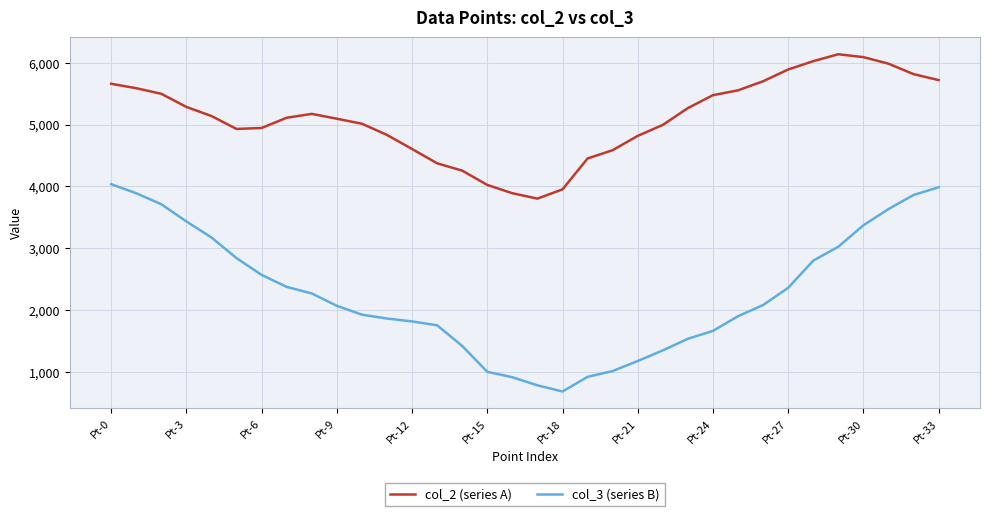

Which series has the largest total across all categories?

col_2 (series A)